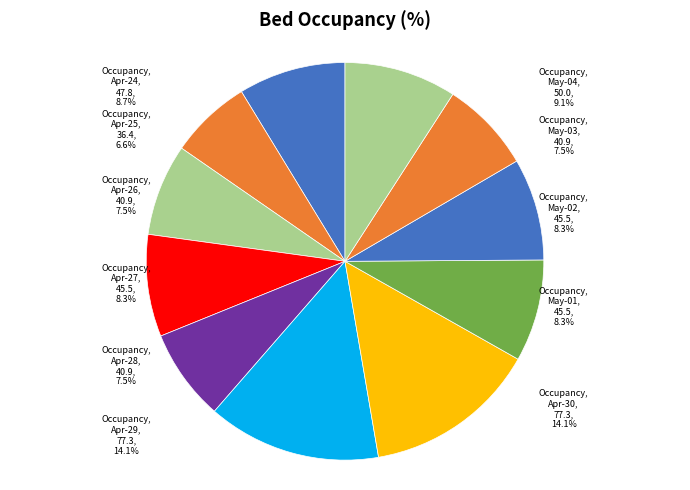

Which slice is the largest?

2020-04-29